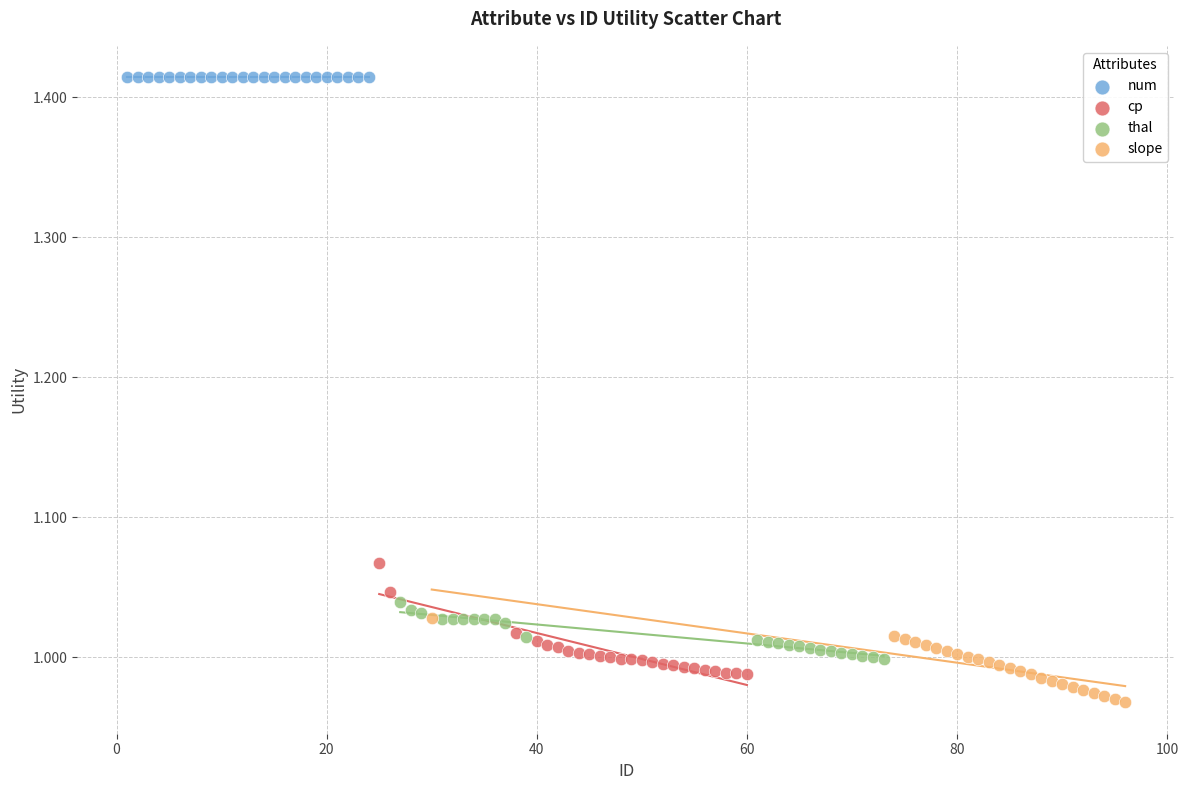

Which series contains the highest Y value?

num